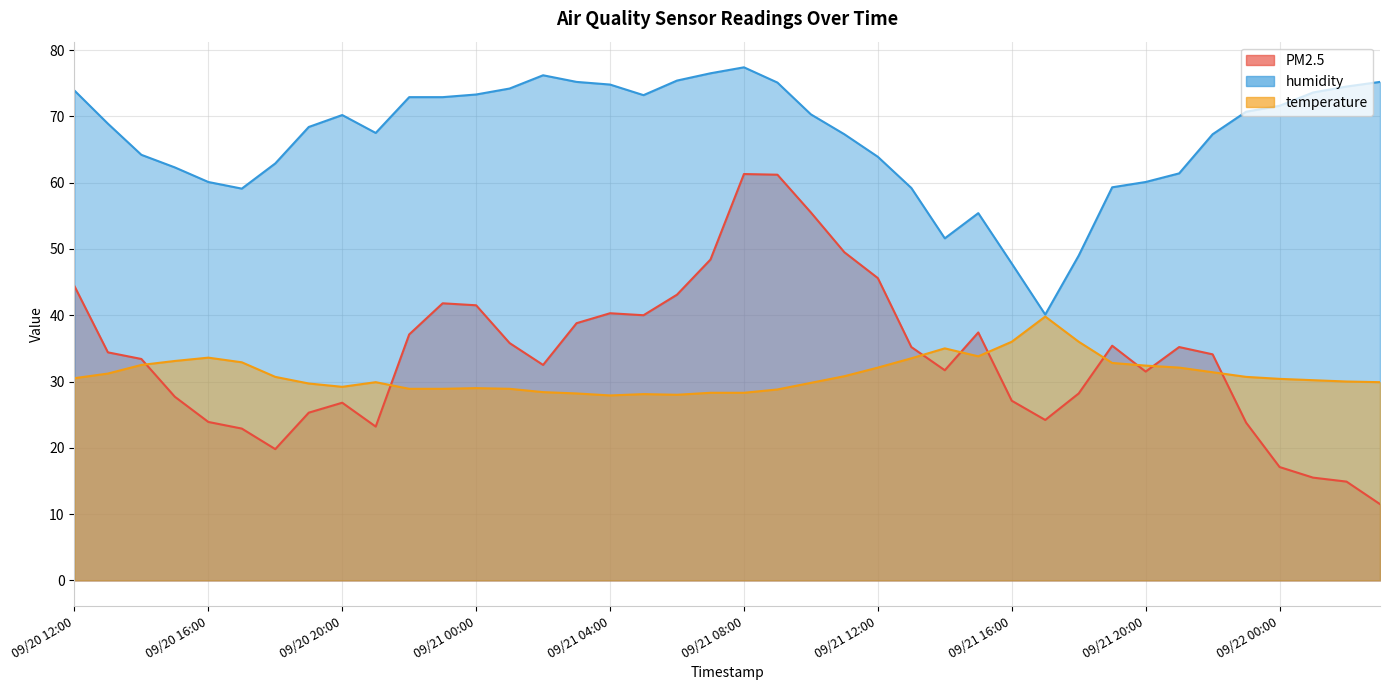

Which label corresponds to the smallest value in the chart?

09/22 03:00